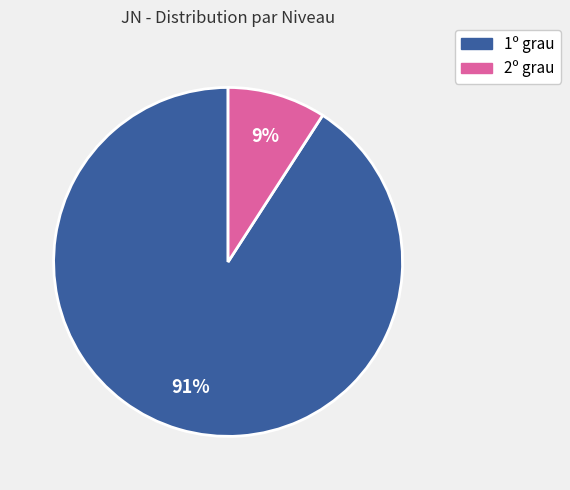

To the nearest percent, what is the difference between the largest and smallest slice percentages?

82%